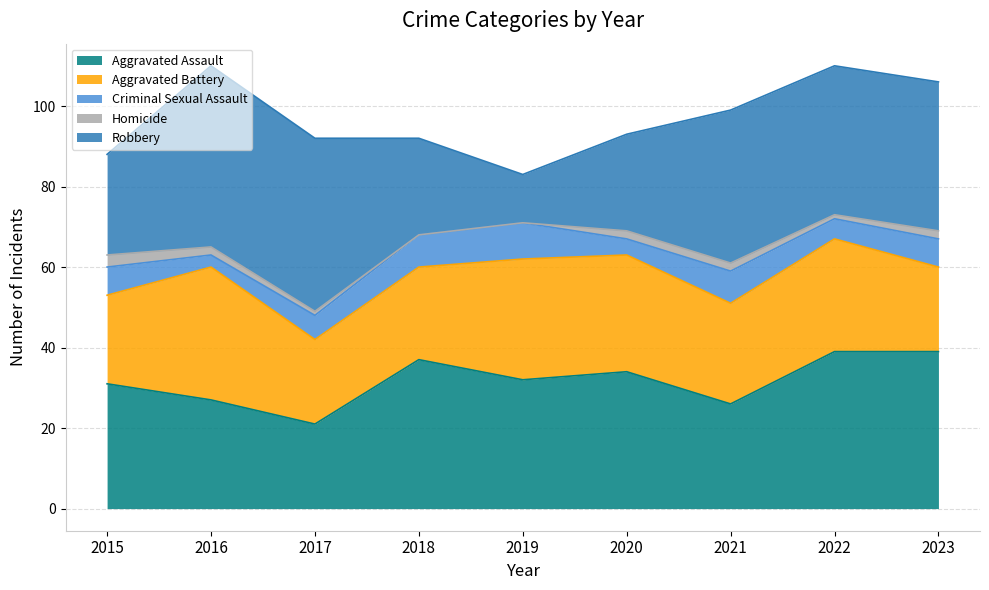

What are all the series names shown in the legend?

Aggravated Assault, Aggravated Battery, Criminal Sexual Assault, Homicide, Robbery